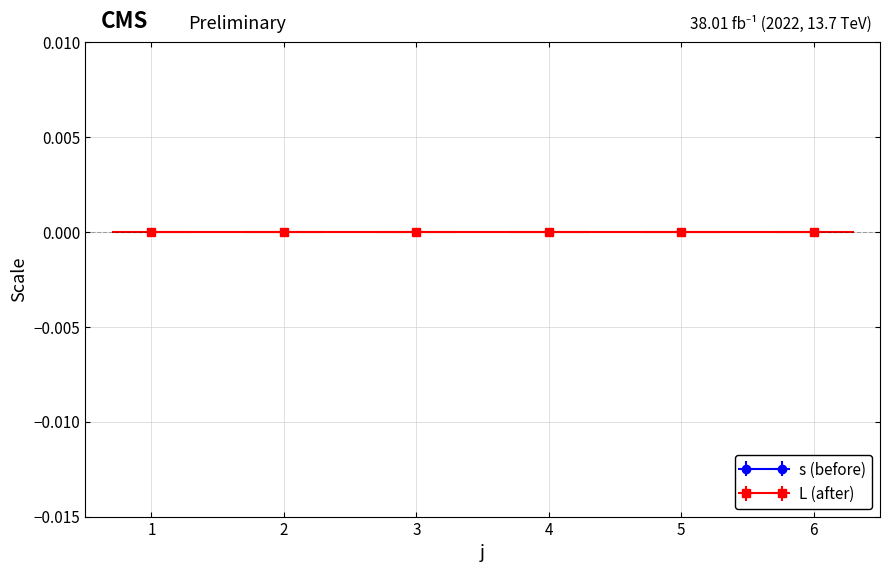

True or false: L and s intersect in this chart.

False